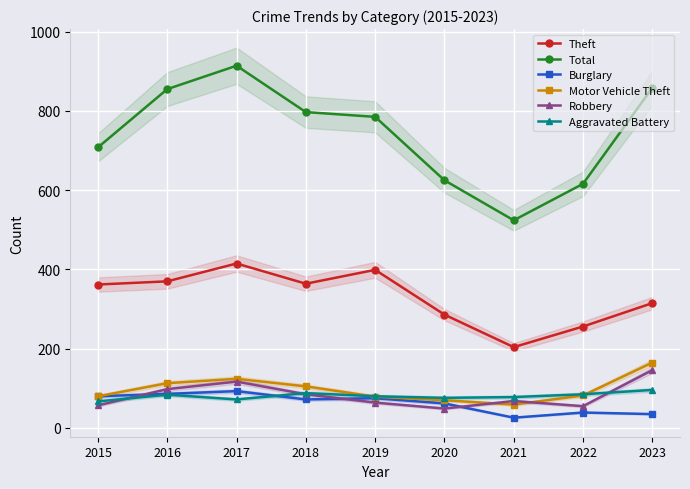

At which category is the sum across all series the highest?

2017